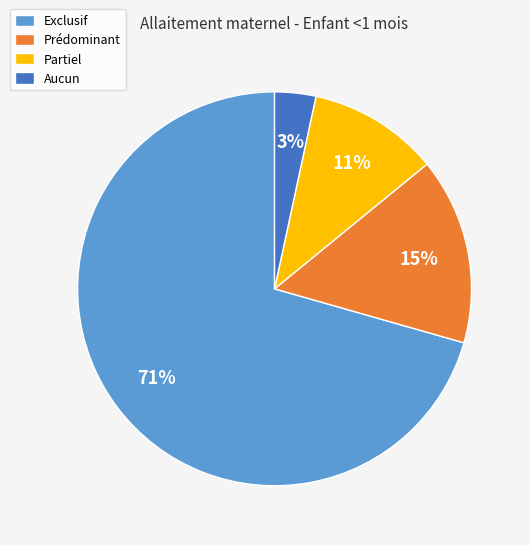

Combined, do Prédominant and Aucun account for over 50%?

No